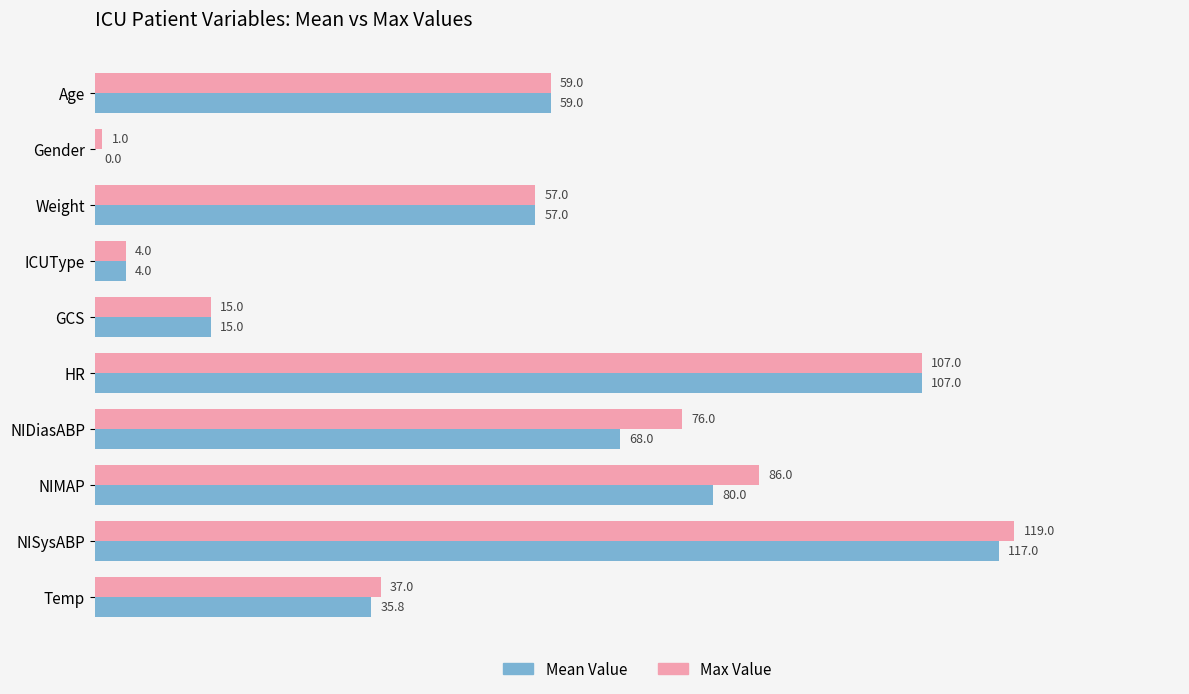

What is the total value across all series at NIMAP?

166.0